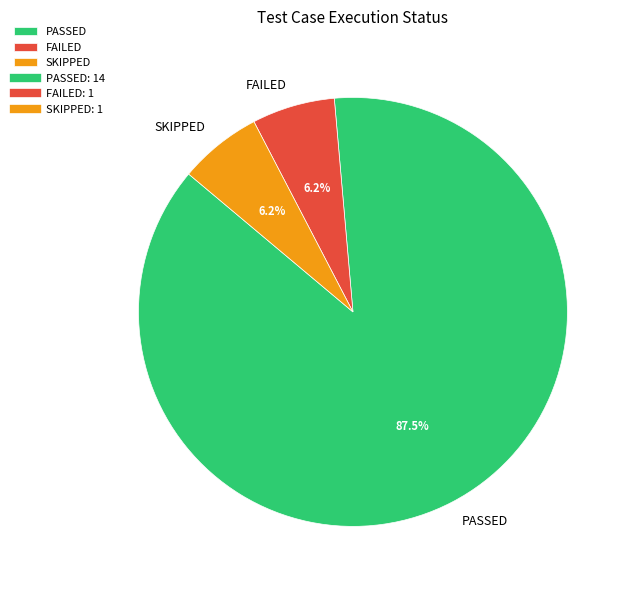

True or false: SKIPPED accounts for 15% of the total.

False